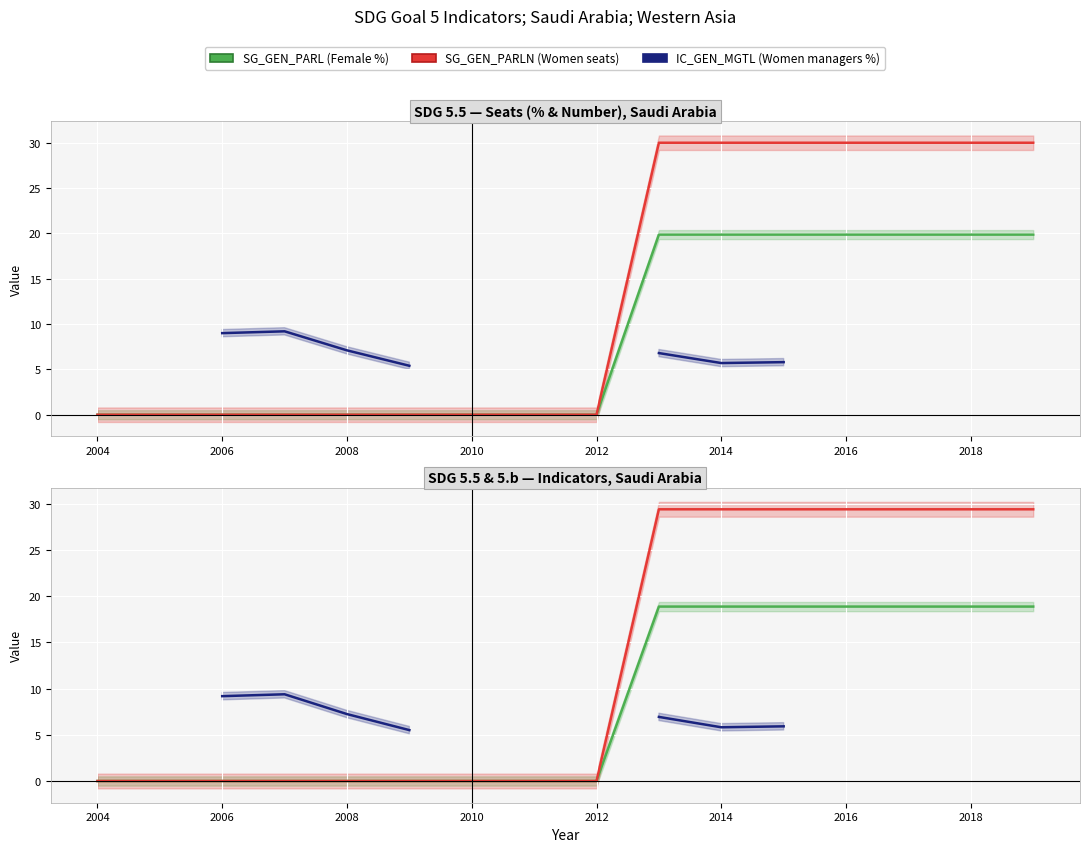

Which series has the largest total across all categories?

SG_GEN_PARLN (Women seats)